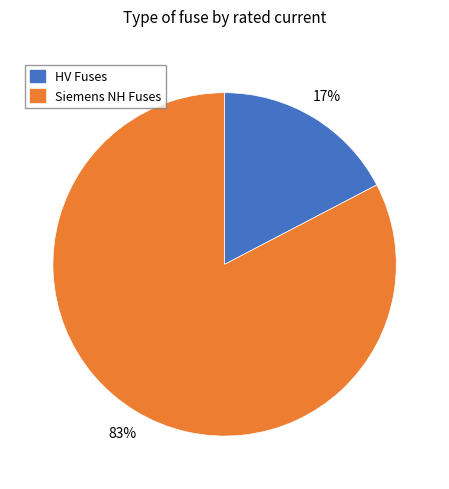

To the nearest percent, what is the average slice percentage?

50%